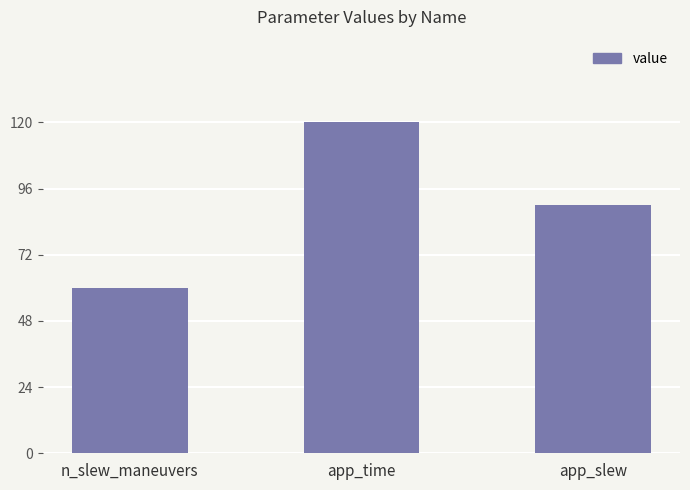

Reading left to right, transcribe all the data shown in this chart.

n_slew_maneuvers=60	app_time=120	app_slew=90